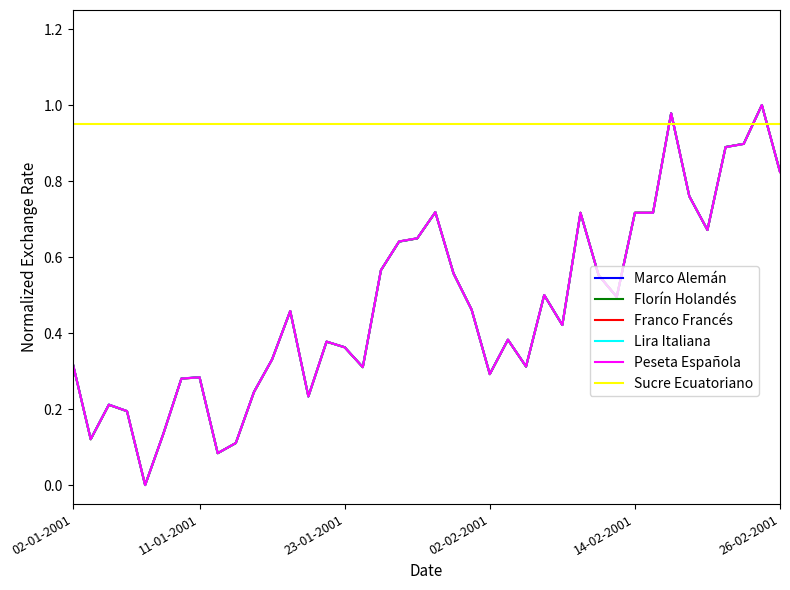

How many times do Peseta Española and Sucre Ecuatoriano cross each other?

4